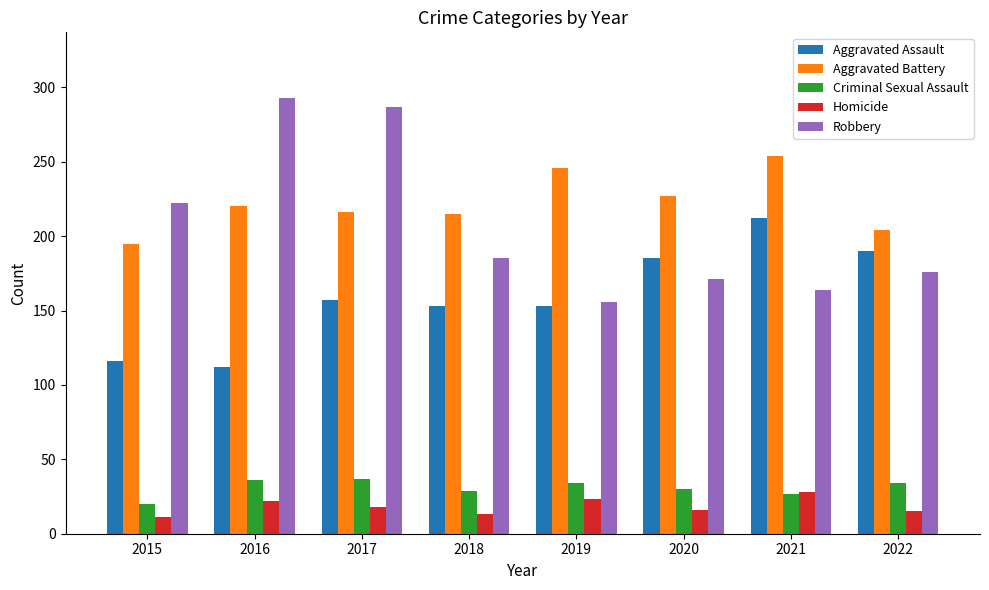

What is the maximum value for Criminal Sexual Assault?

37